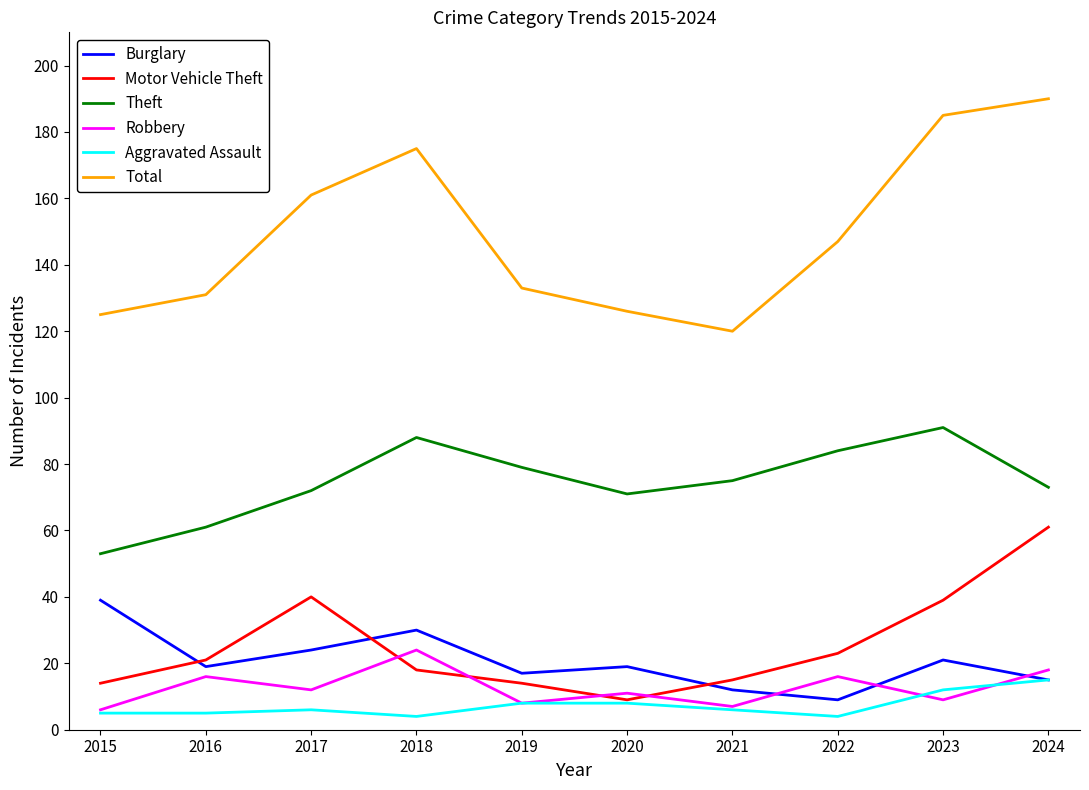

Is the value of Aggravated Assault at 2022 greater than the value of Total at 2019?

No